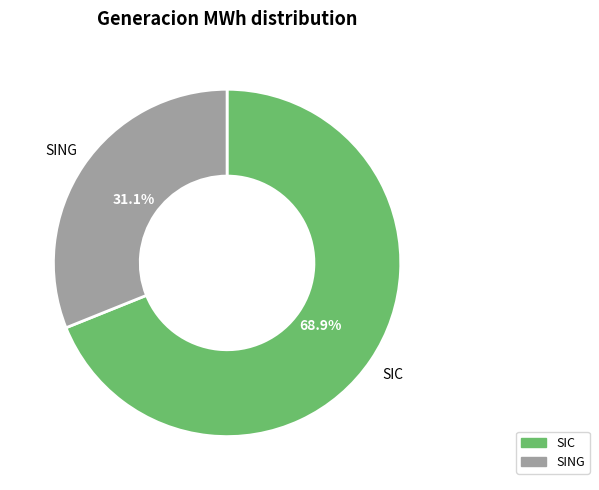

Is it true that SIC is 69% of the pie?

True